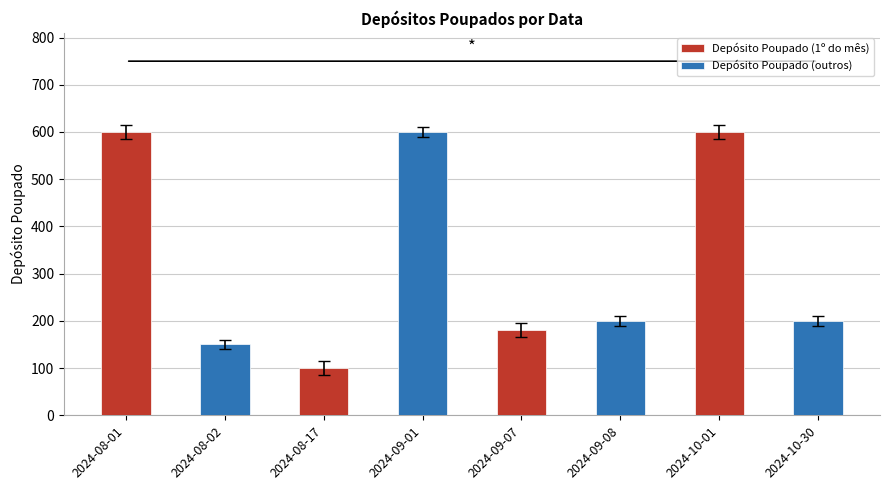

How many groups of bars are there?

4